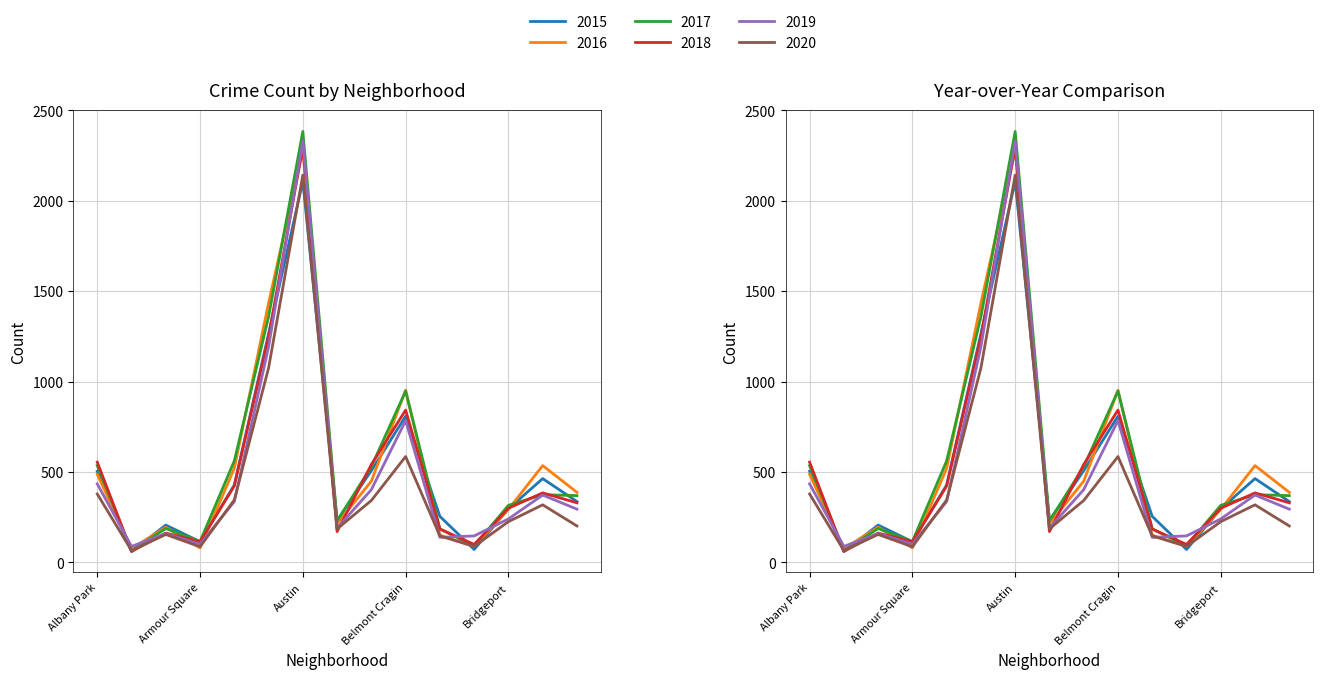

What position from the right is Austin?

9